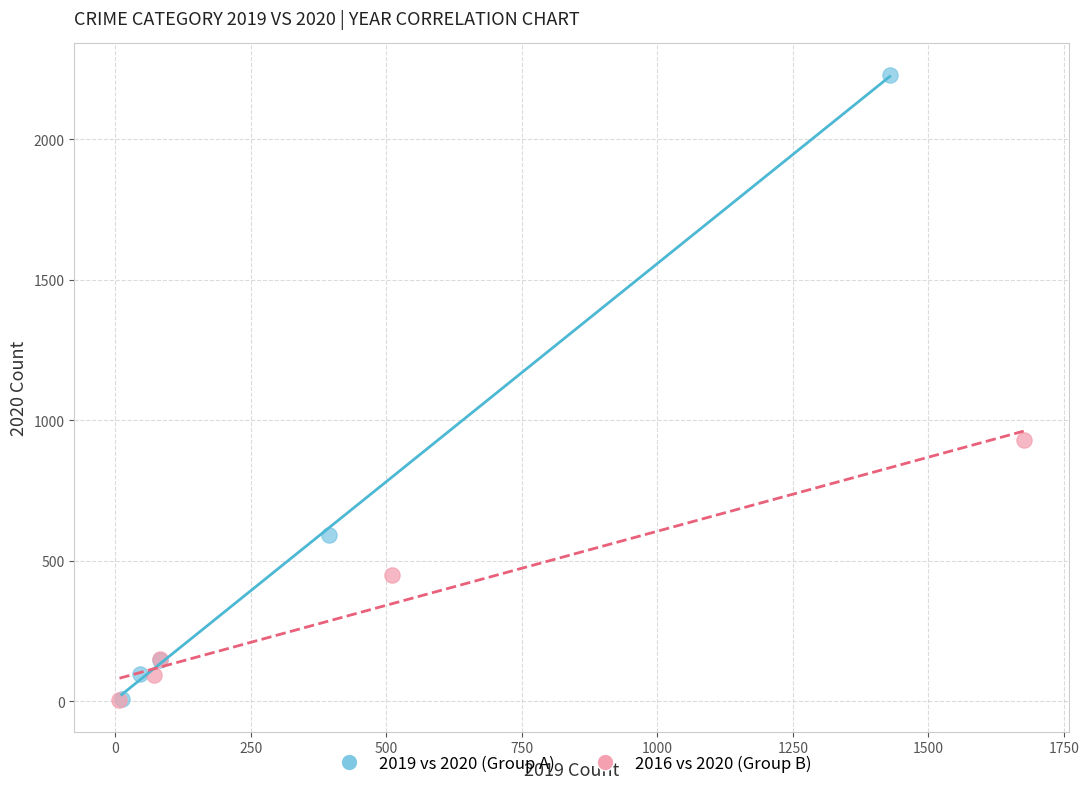

Which series contains the highest Y value?

2019 vs 2020 (Group A)